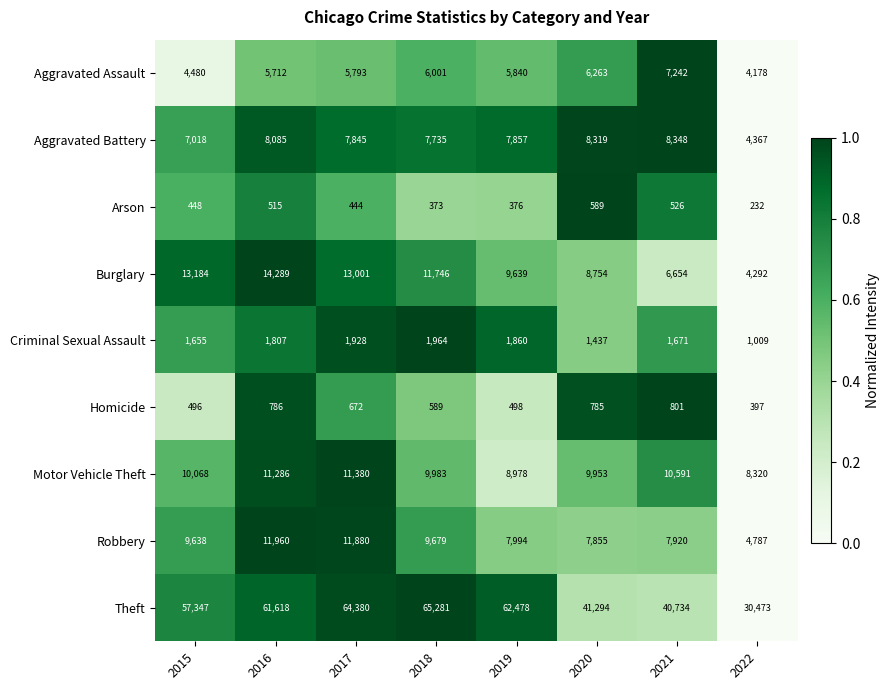

What is the difference between the second highest and second lowest values in the Robbery series?

4025